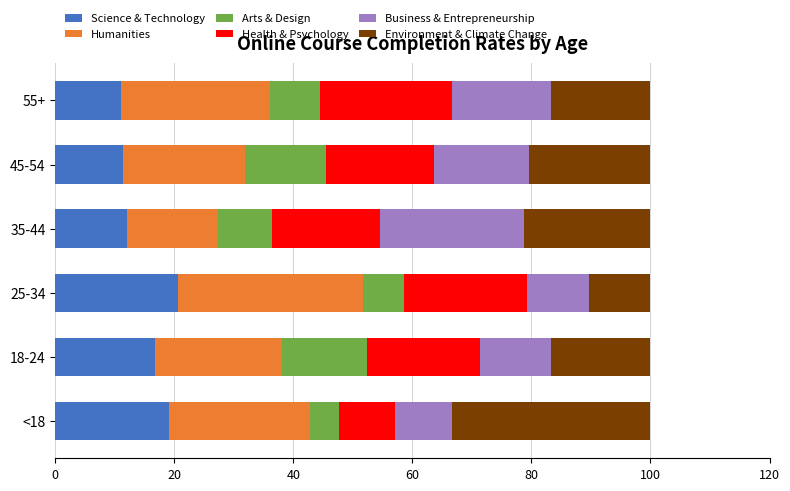

What is the total value across all series at <18?

100.0